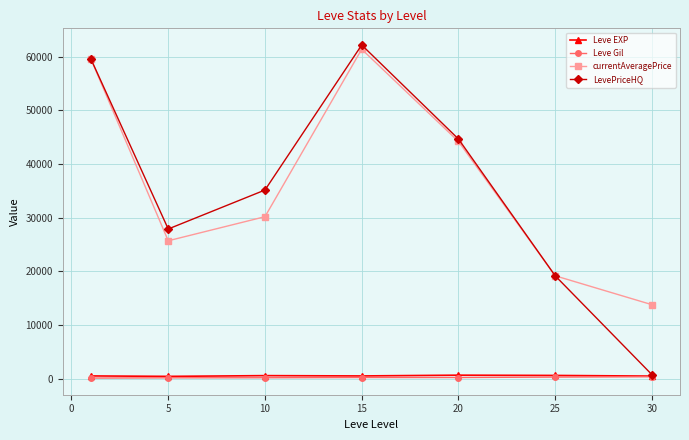

What is the value of the currentAveragePrice point at the 6th from the left?

19173.7